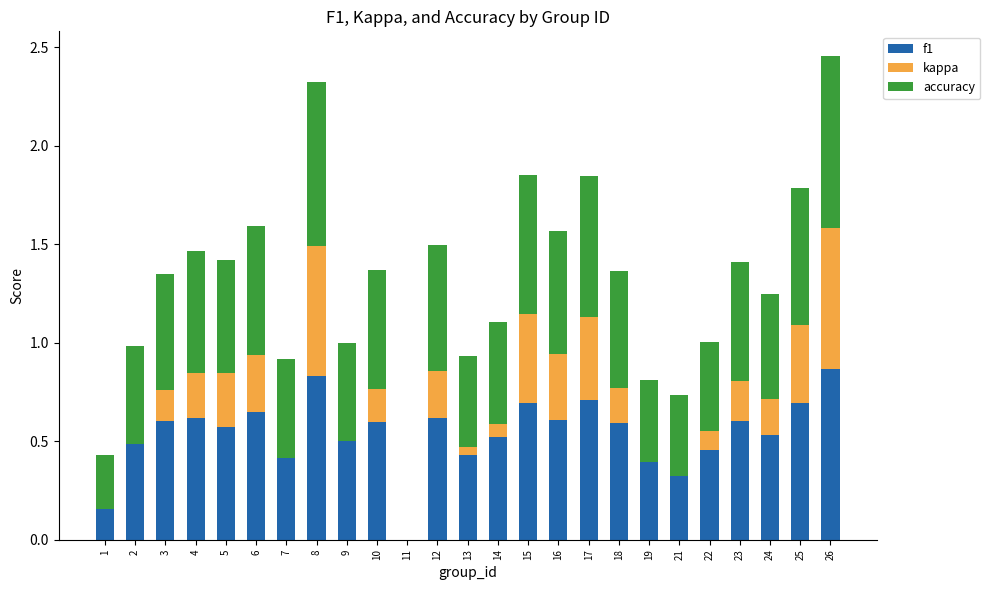

What is the total value across all series at 5?

1.4